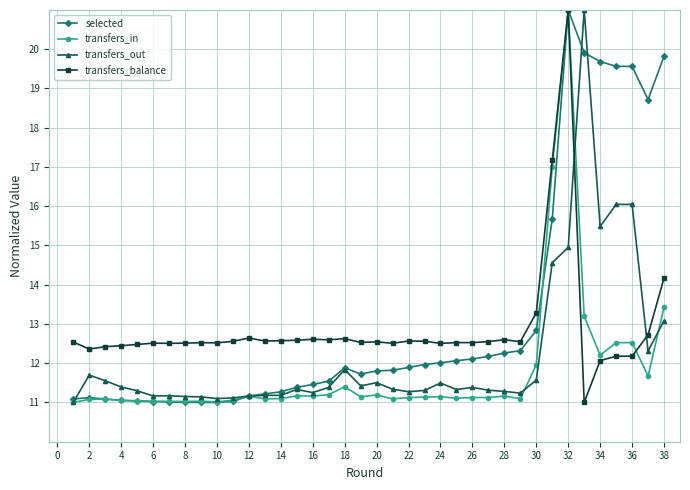

What is the highest value of the transfers_out series?

21.0